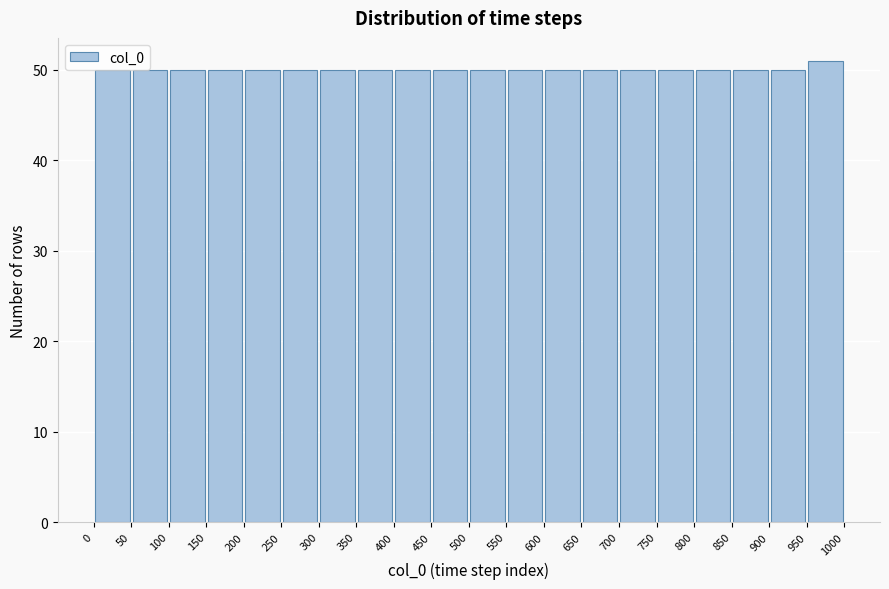

Over which range of the x-axis is the bar tallest?

950 to 1000